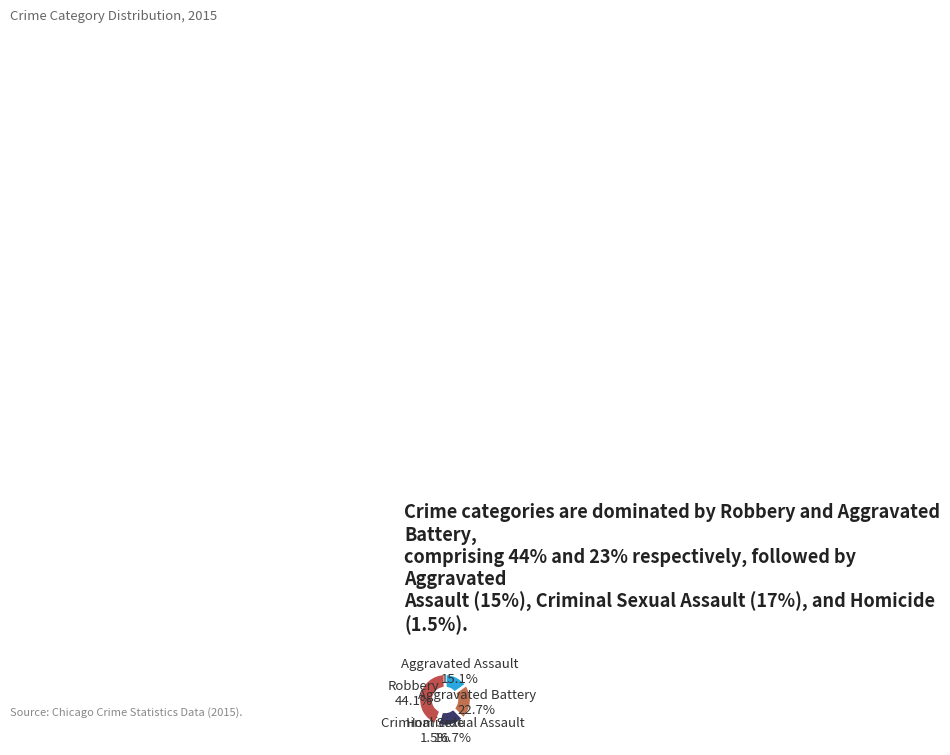

How many slices are in this pie chart?

5